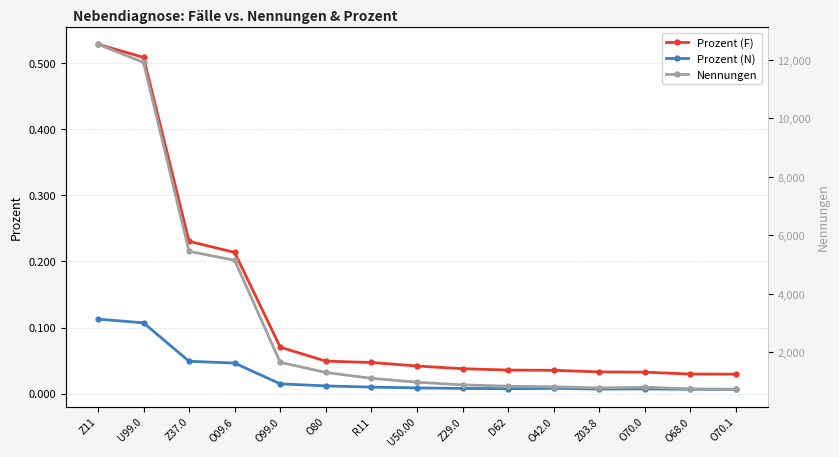

Reading left to right, list all the values displayed in this chart.

Prozent (F): Z11=0.5	U99.0=0.5	Z37.0=0.2	O09.6=0.2	O99.0=0.1	O80=0.0	R11=0.0	U50.00=0.0	Z29.0=0.0	D62=0.0	O42.0=0.0	Z03.8=0.0	O70.0=0.0	O68.0=0.0	O70.1=0.0
Prozent (N): Z11=0.1	U99.0=0.1	Z37.0=0.0	O09.6=0.0	O99.0=0.0	O80=0.0	R11=0.0	U50.00=0.0	Z29.0=0.0	D62=0.0	O42.0=0.0	Z03.8=0.0	O70.0=0.0	O68.0=0.0	O70.1=0.0
Nennungen: Z11=12538.0	U99.0=11915.0	Z37.0=5452.0	O09.6=5148.0	O99.0=1656.0	O80=1308.0	R11=1108.0	U50.00=975.0	Z29.0=884.0	D62=836.0	O42.0=818.0	Z03.8=776.0	O70.0=805.0	O68.0=744.0	O70.1=730.0